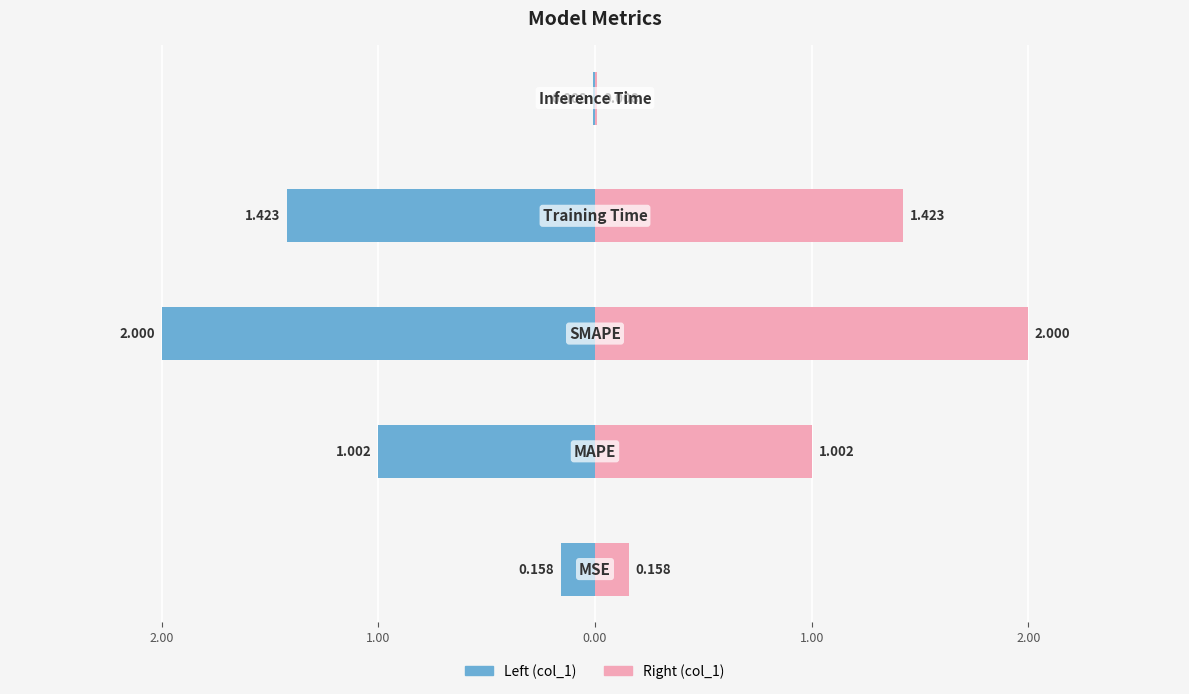

What is the average value of the col_1 (left) series?

-0.9